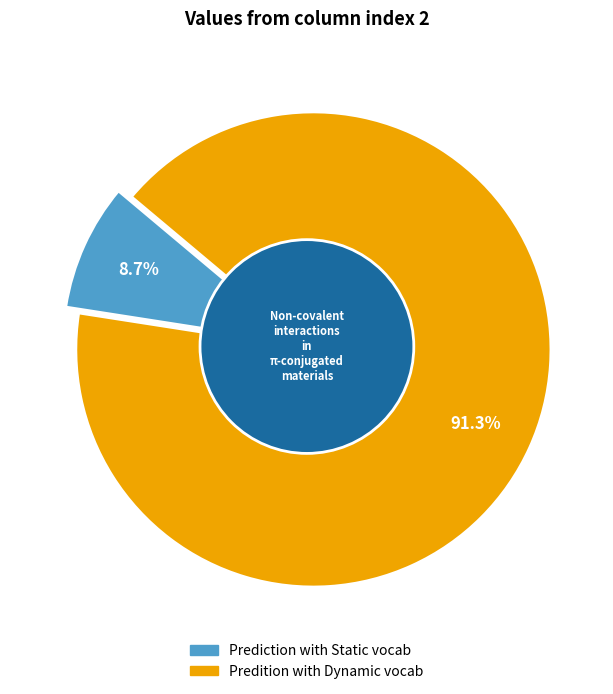

Is Predition with Dynamic vocab the majority of the pie?

Yes